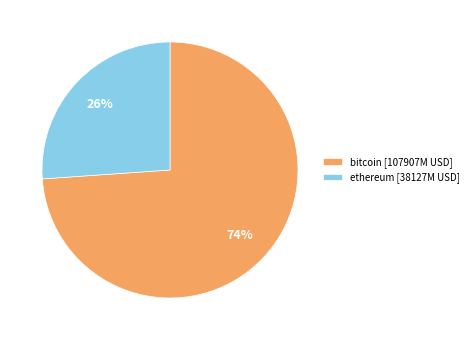

Approximately how many times larger is the value at bitcoin [107907M USD] compared to ethereum [38127M USD]?

2.8